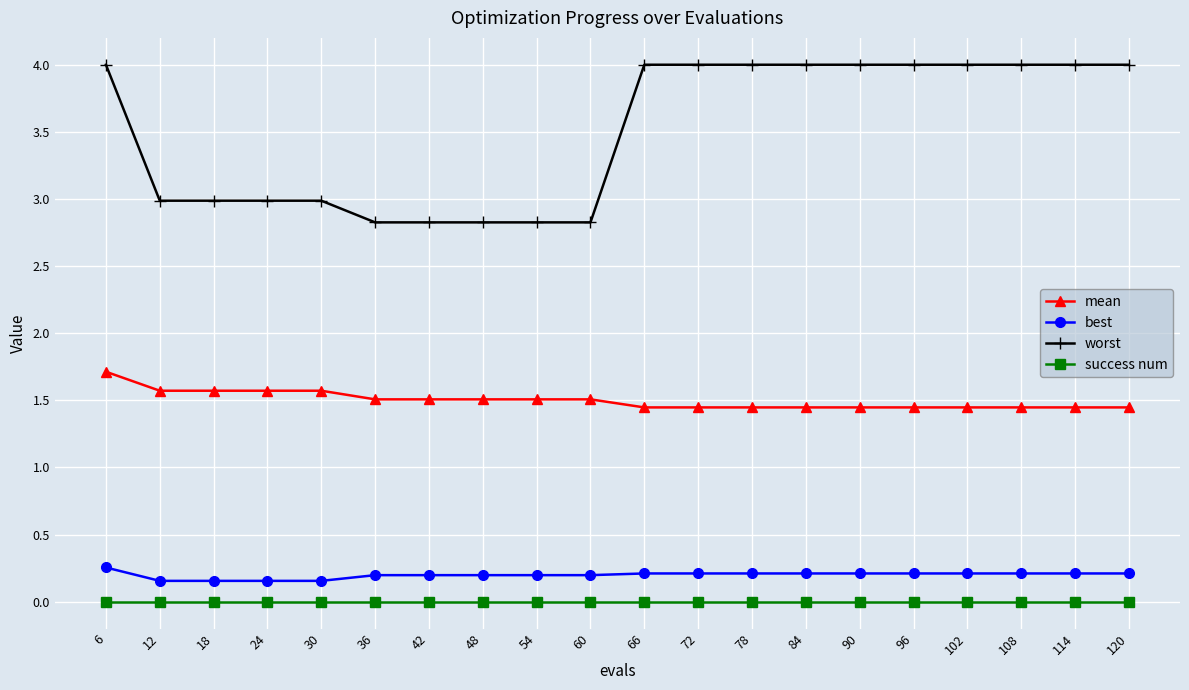

What is the value of the worst point at the 12th from the left?

4.0